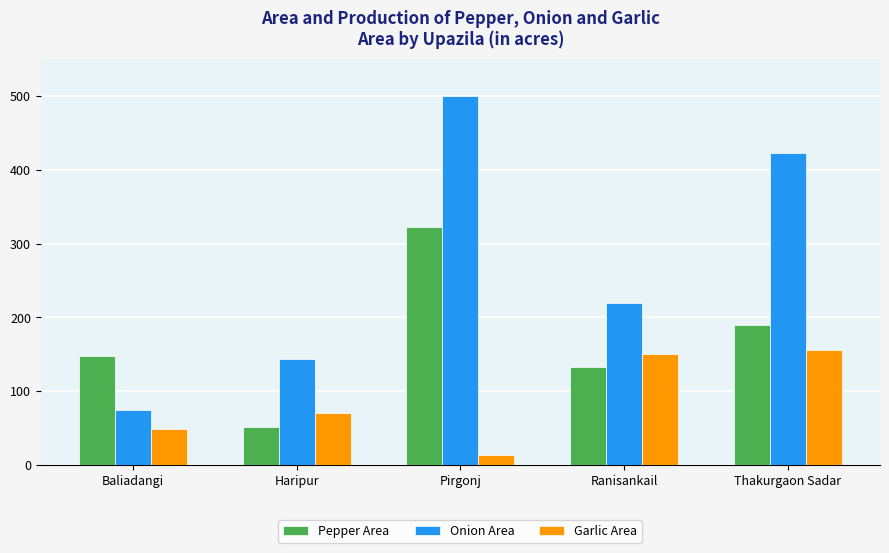

Is the value of Garlic Area at Haripur greater than the value of Onion Area at Ranisankail?

No